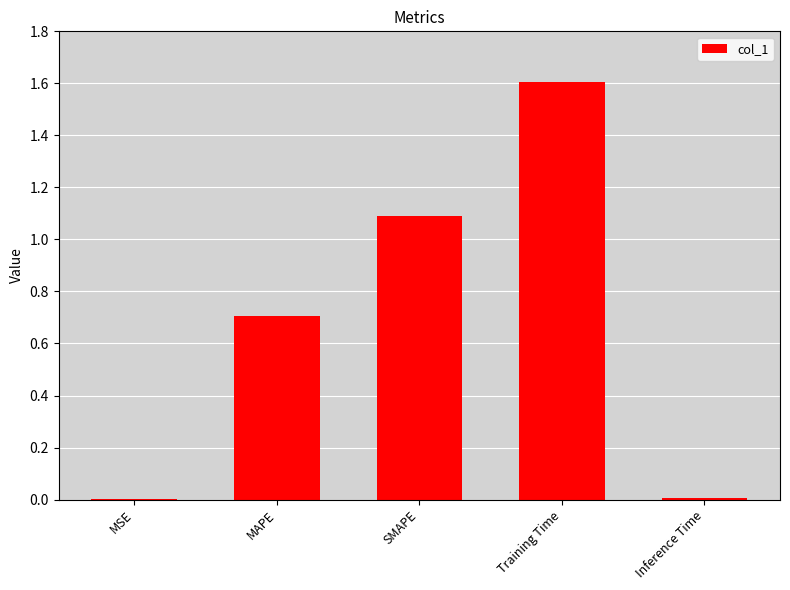

What is the maximum value shown in the chart?

1.6